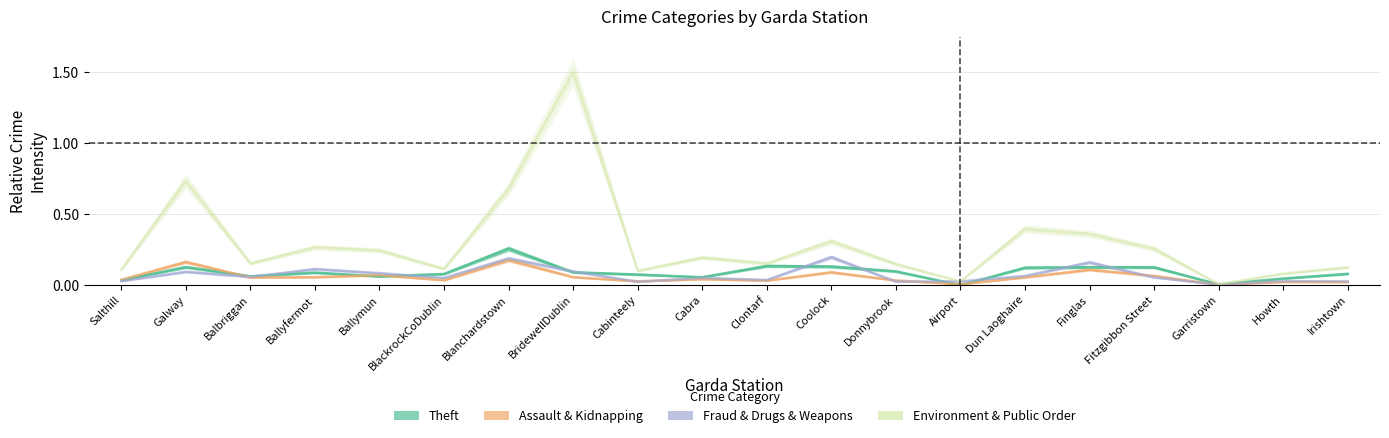

What position from the right is Clontarf?

10